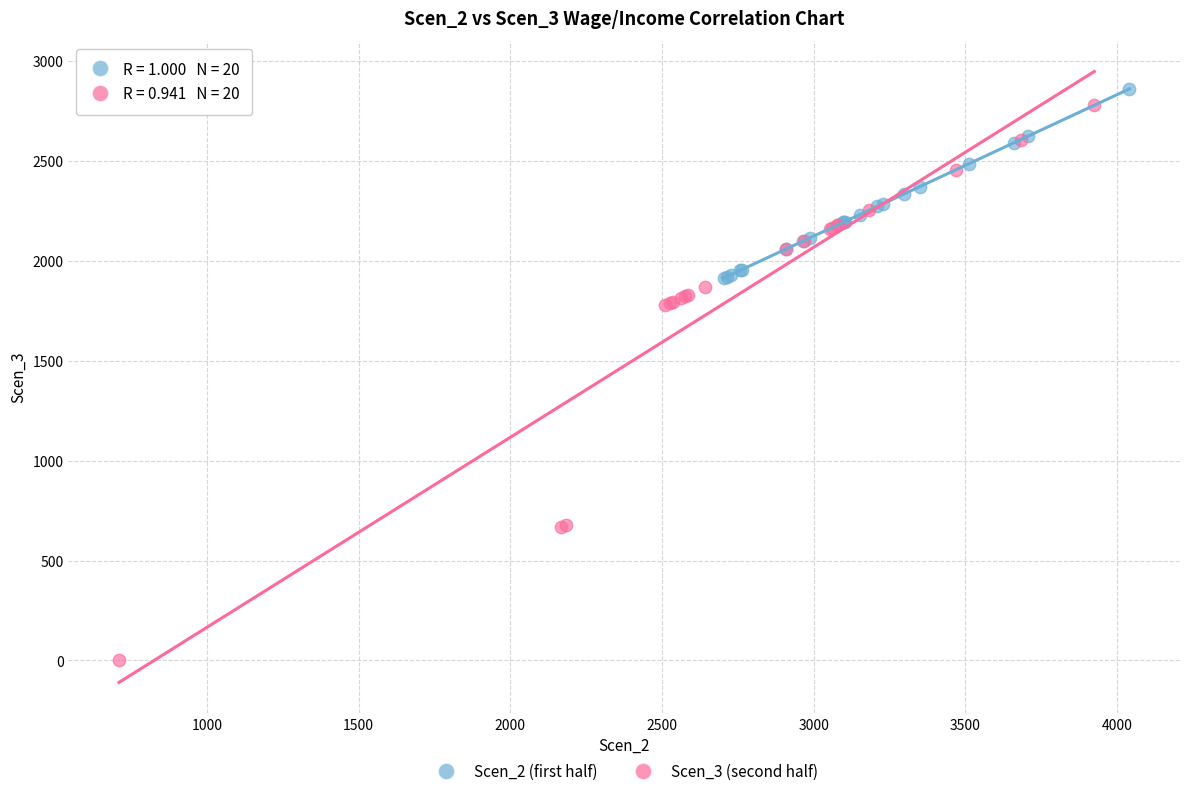

Which series has the largest Y range (max minus min)?

Scen_3 (second half)